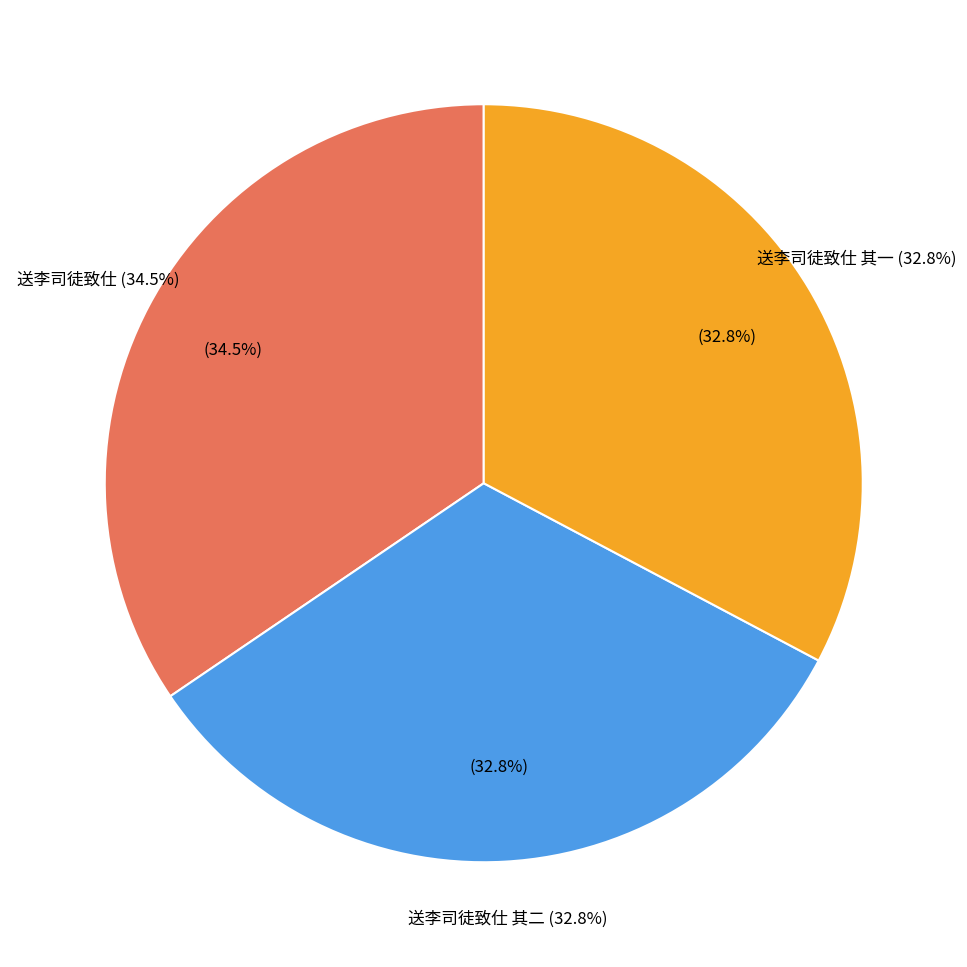

To the nearest percent, what percentage of the pie is 送李司徒致仕 其二?

33%